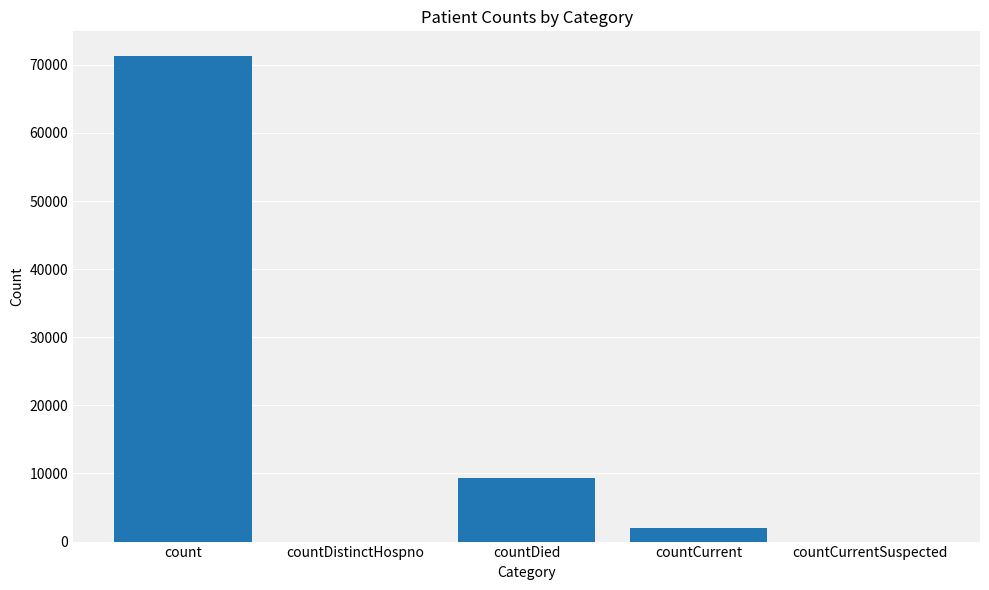

At which label is the value closest to 35674?

countDied